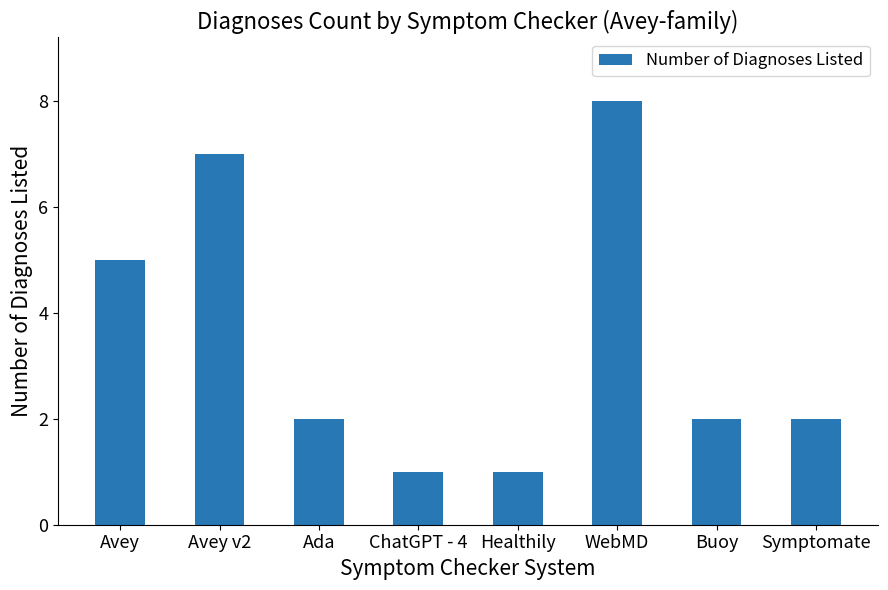

What is the sum of all values?

28